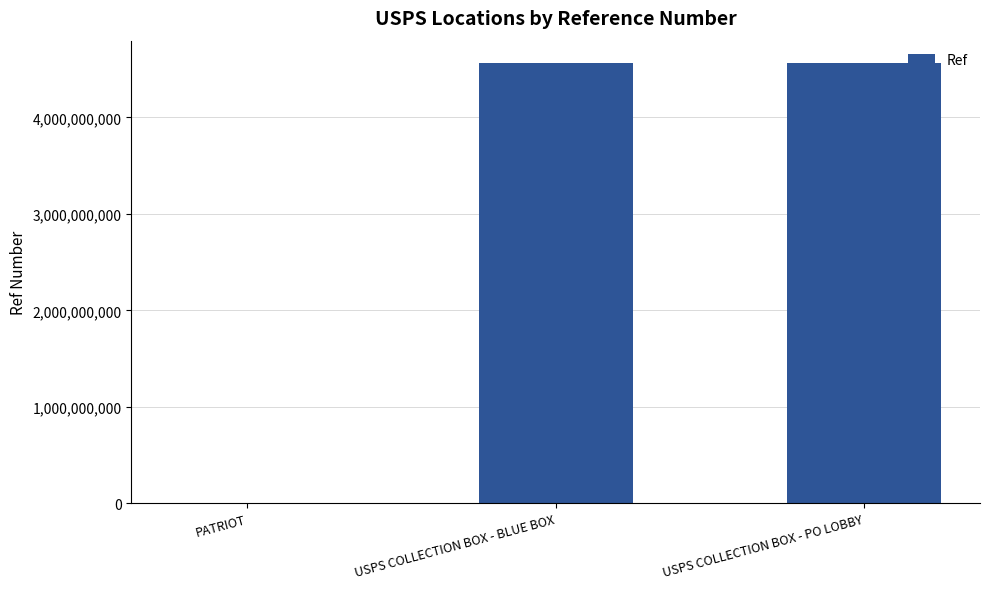

The chart shows a value of 1376940 at PATRIOT. True or false?

True